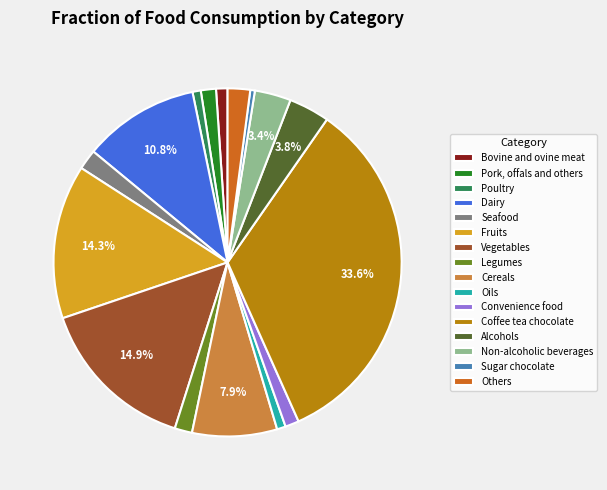

Approximately how many times larger is the value at Dairy compared to Poultry?

14.1